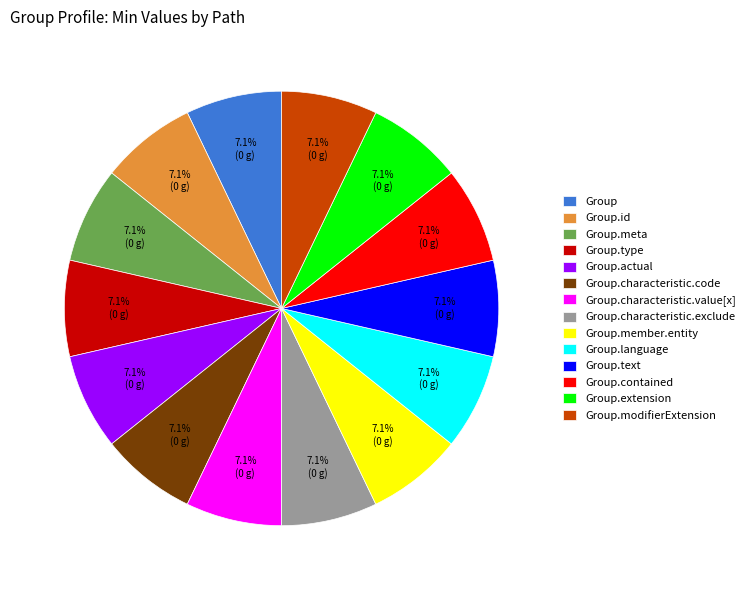

Does Group.type account for over 50% of the chart?

No